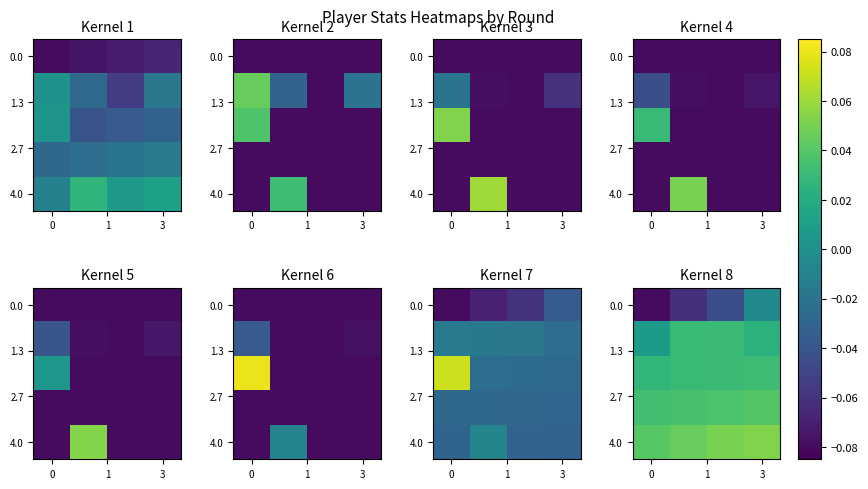

The 0.0 series shows -0.0 at 0. True or false?

False